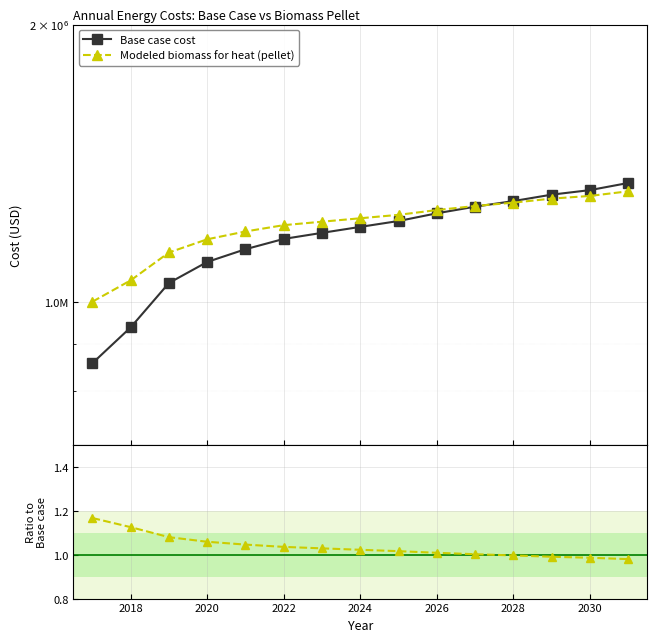

What is the value of the Modeled biomass for heat (pellet) point at the 12th from the left?

1281585.5